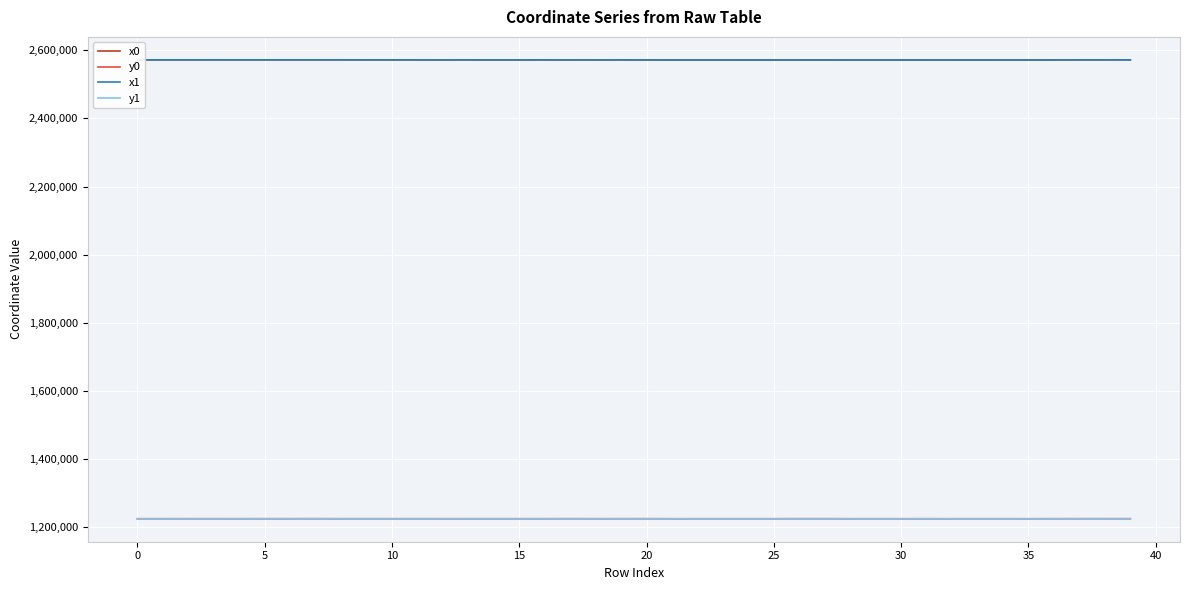

What is the sum of all y0 values?

49002272.0